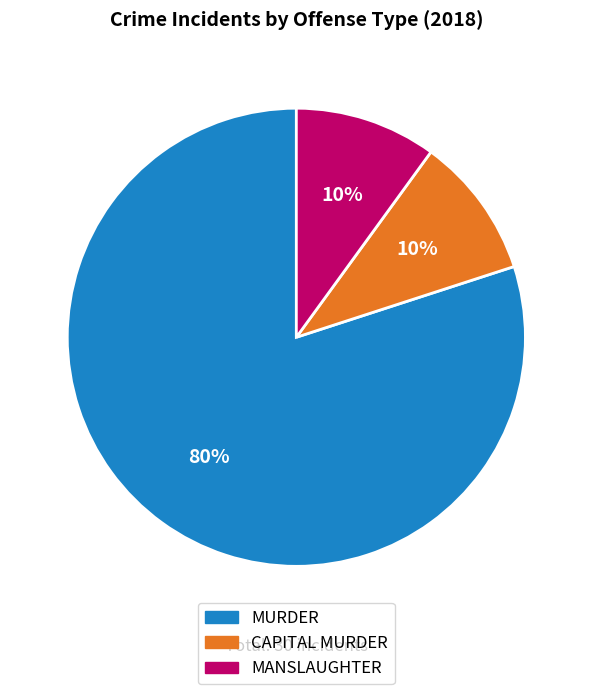

Is there a majority slice in this chart?

Yes